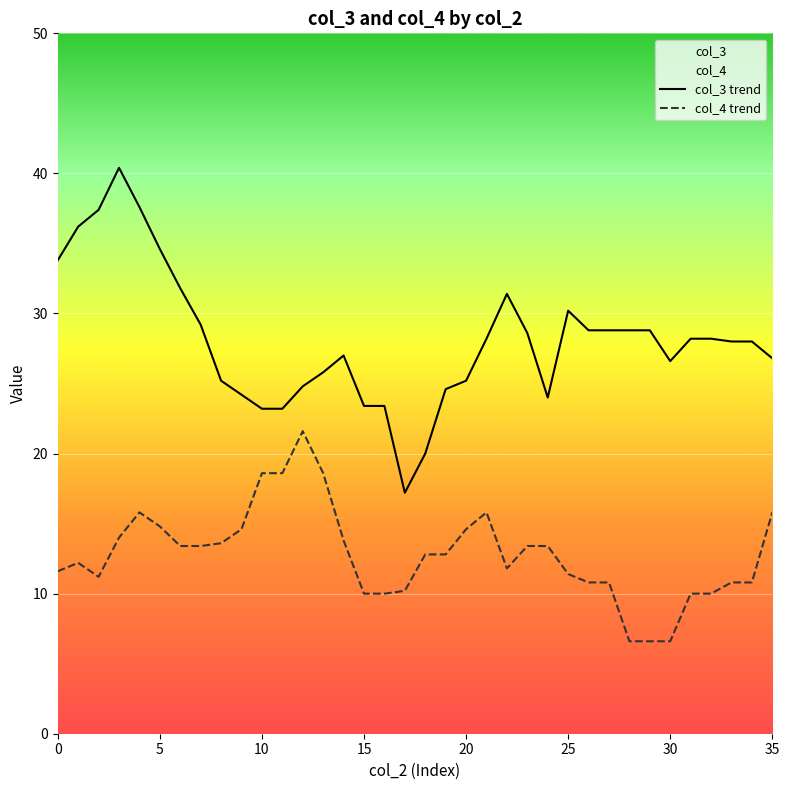

How many interior local peaks does the col_3 trend series have?

4